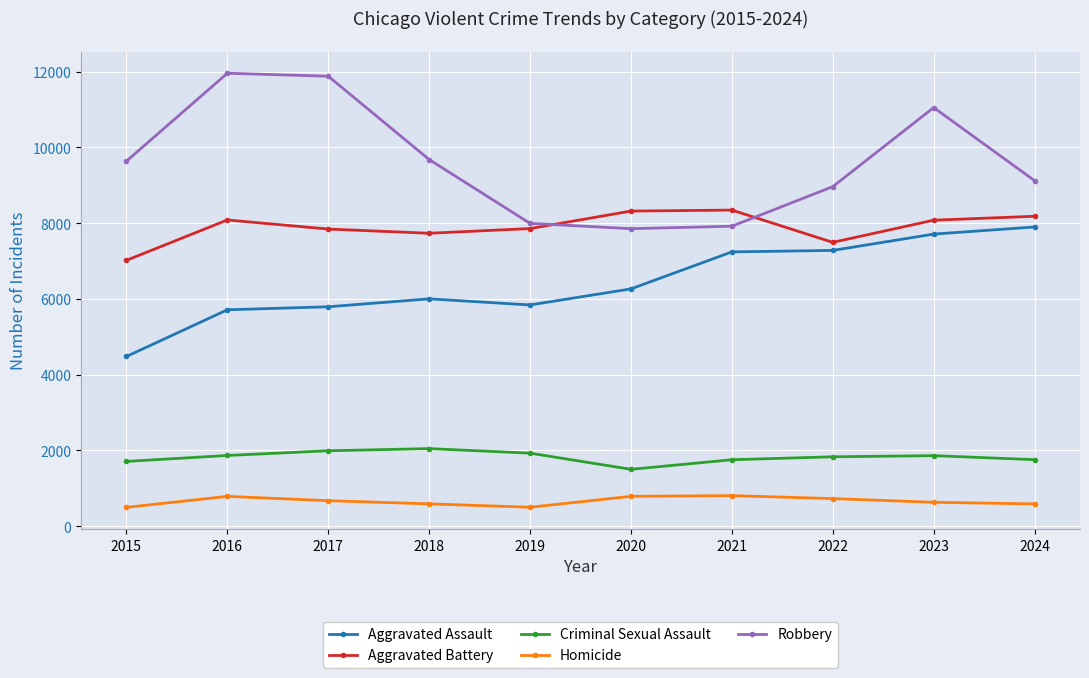

How many data points does each series have?

10